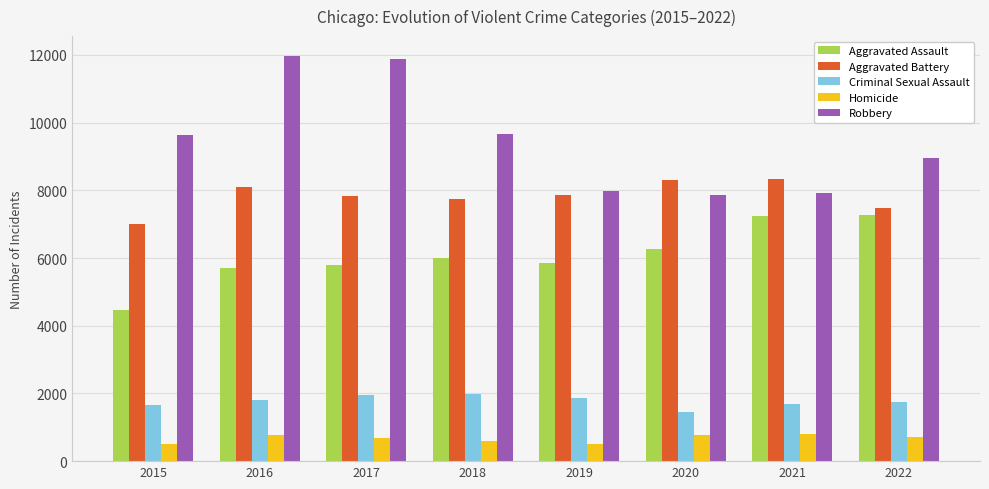

The value of Criminal Sexual Assault at 2022 is 425. True or false?

False